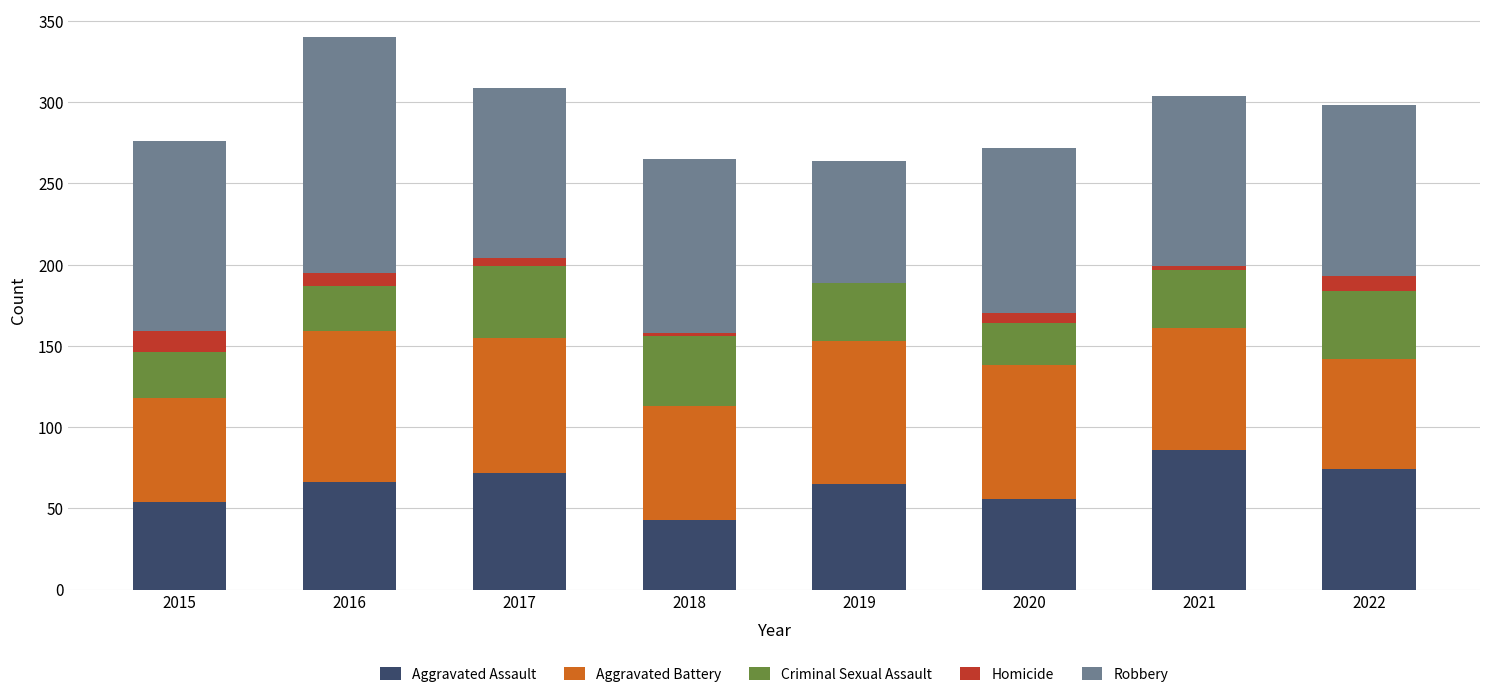

Is it true that Aggravated Assault equals 98 at 2022?

False